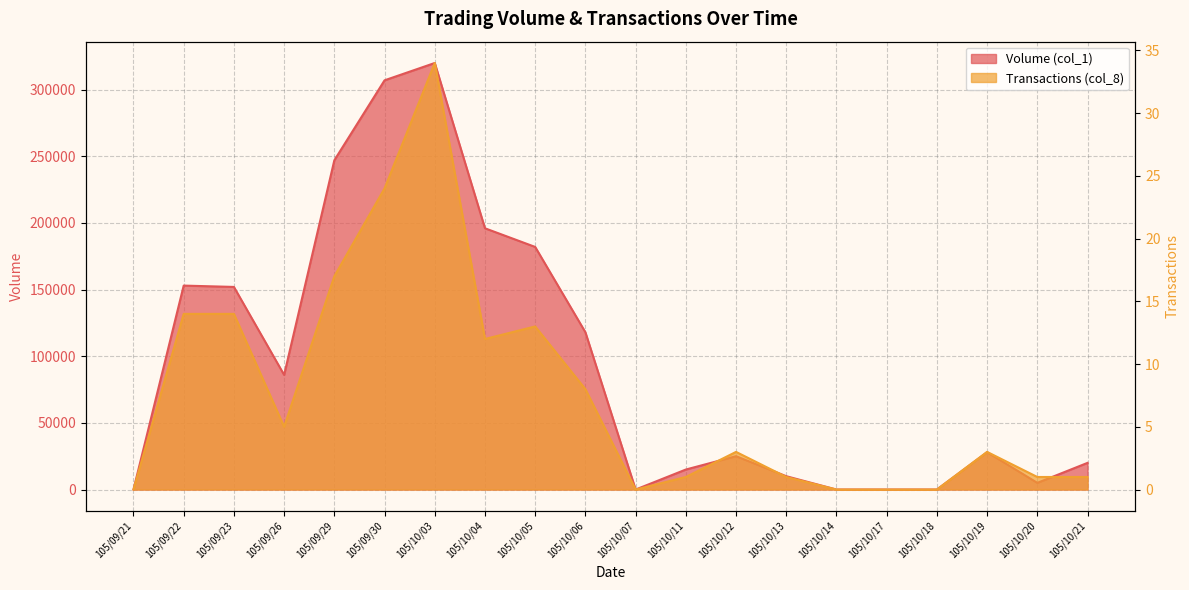

Reading left to right, what are all the values shown in this chart?

Volume (col_1): 0	153000	152000	86000	247000	307000	320000	196000	182000	118000	0	15000	25000	10000	0	0	0	28000	5000	20000
Transactions (col_8): 0	14	14	5	17	24	34	12	13	8	0	1	3	1	0	0	0	3	1	1